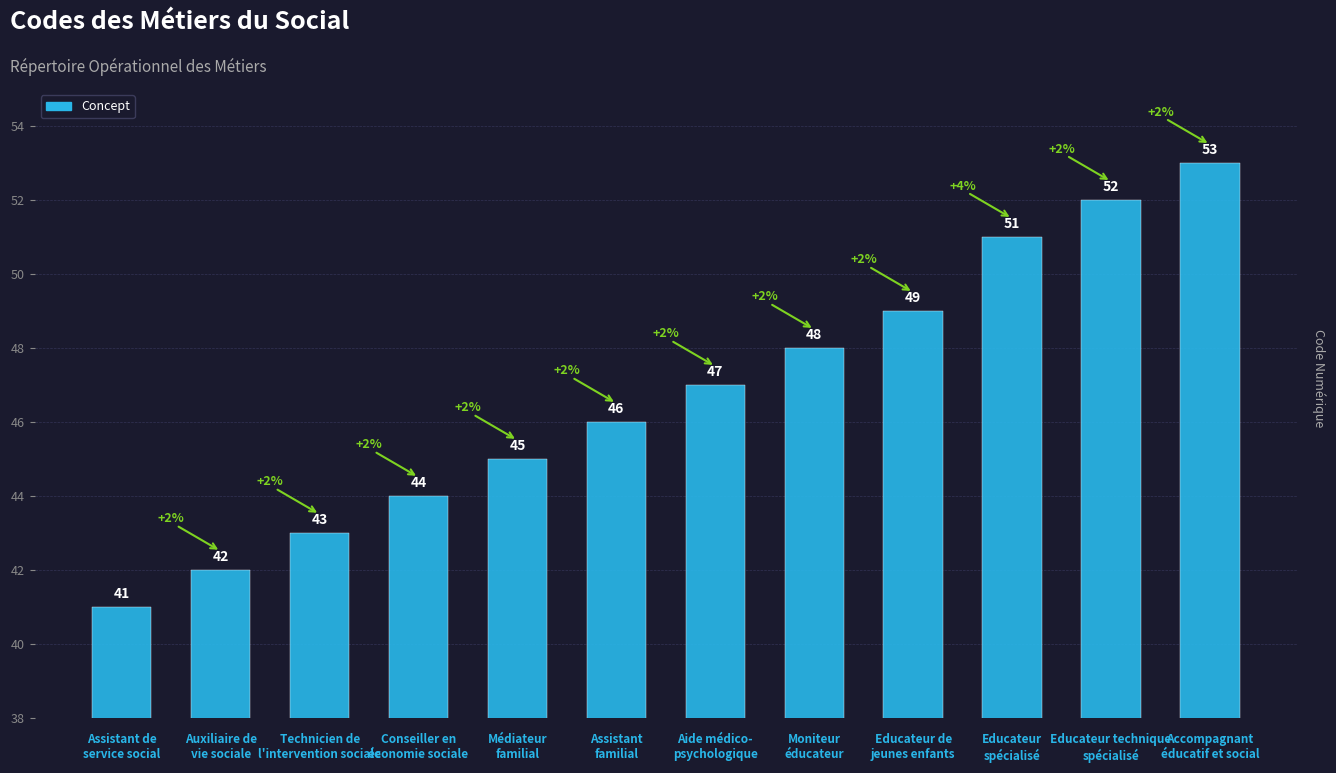

What is the label of the 5th bar from the left?

Médiateur
familial